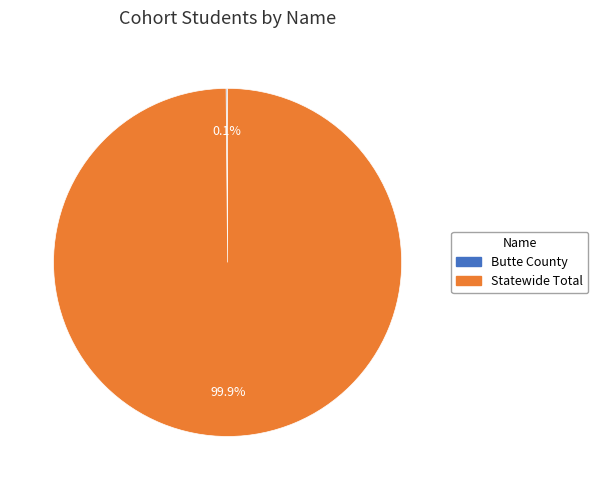

The Statewide Total slice represents 100% of the pie. True or false?

True